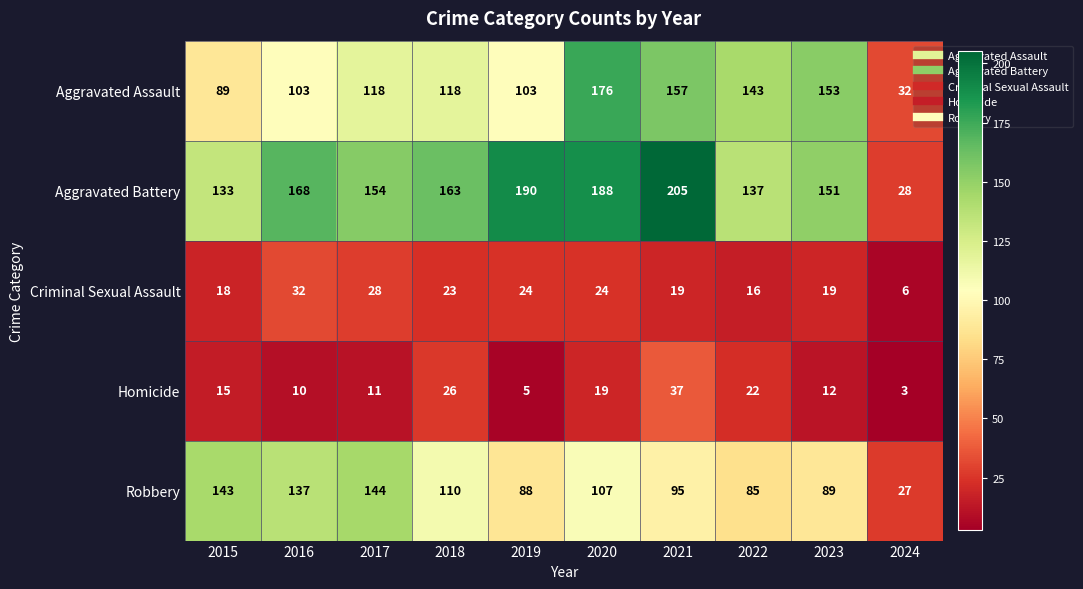

Is the value of Aggravated Assault at 2017 greater than the value of Homicide at 2015?

Yes